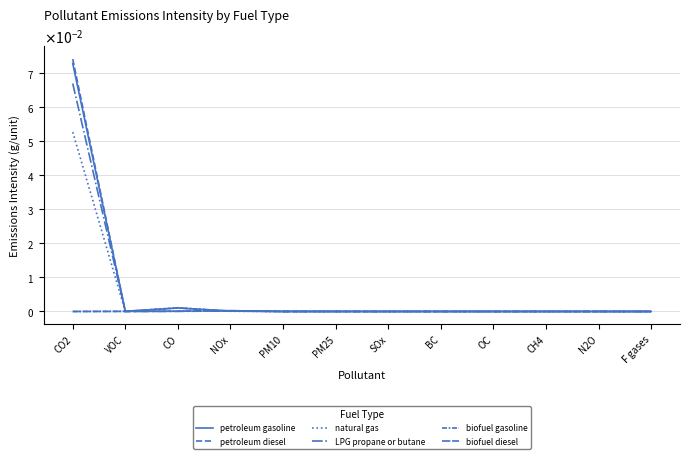

Is this an area chart (filled region under the line)?

No